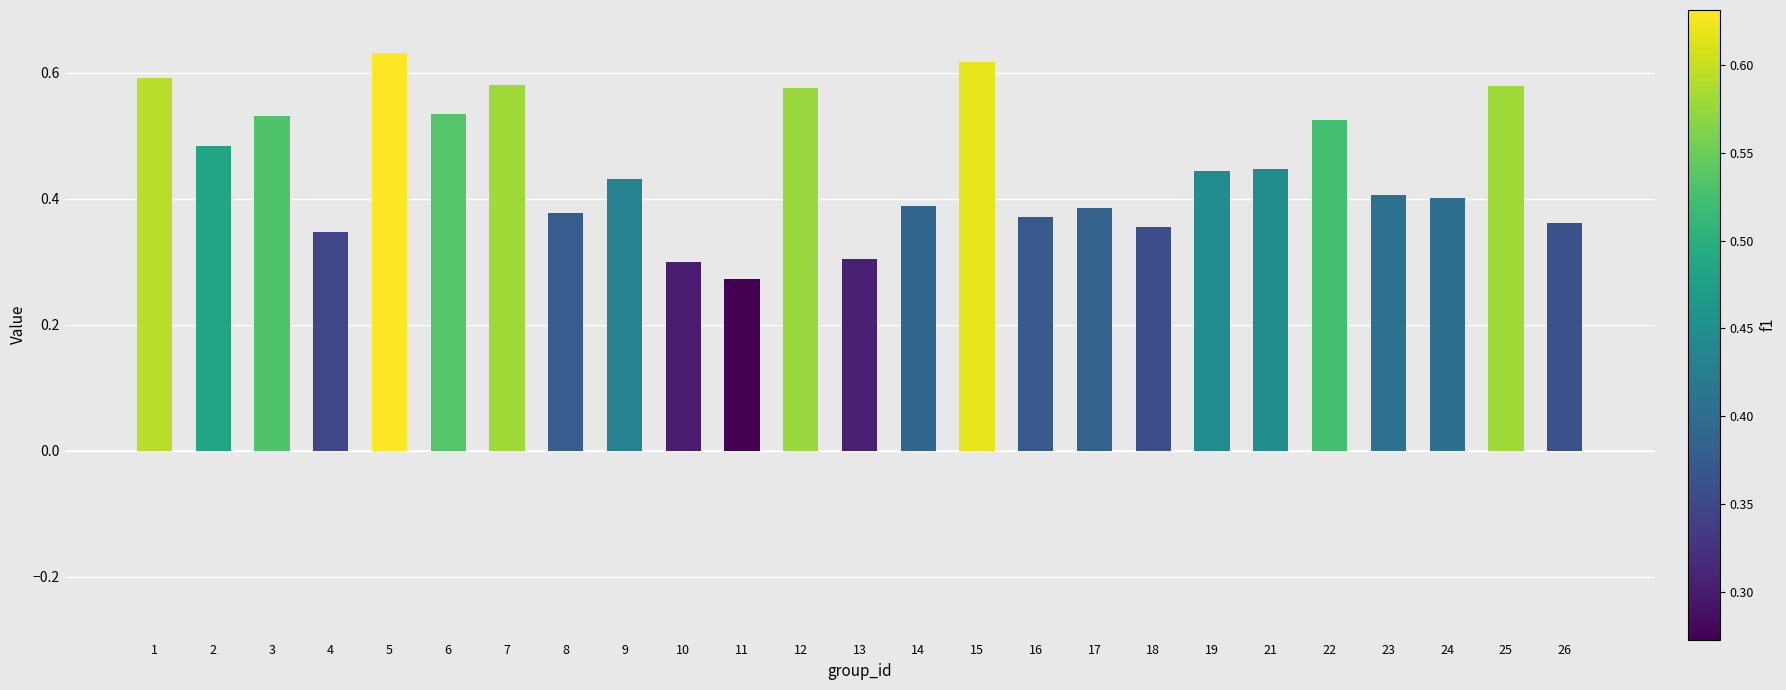

Is it true that the value at 13 is 0.3?

True